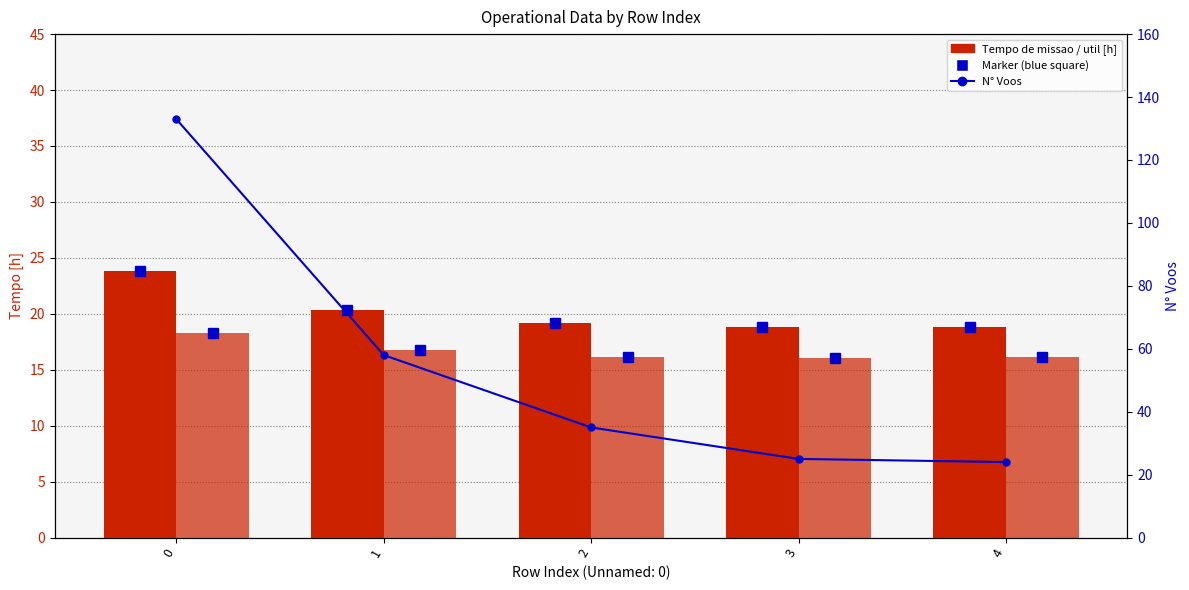

The value of N° Voos at 4 is 24.0. True or false?

True